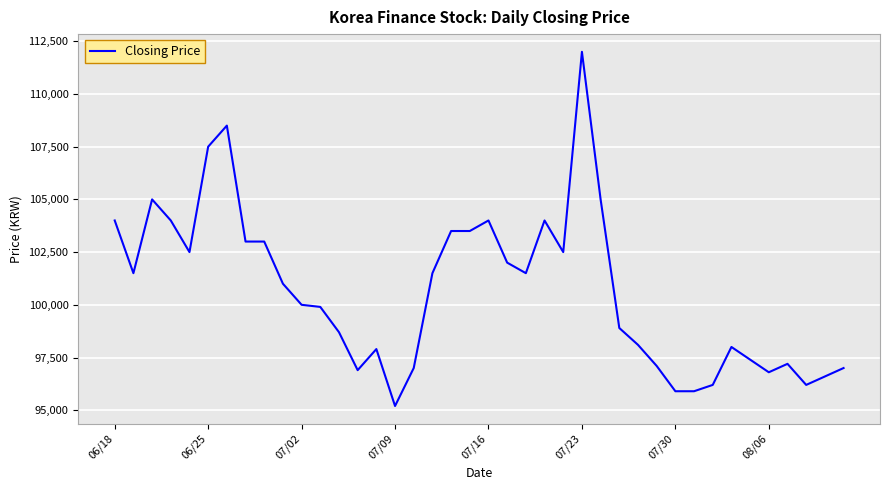

What is the sum of all values?

4026400